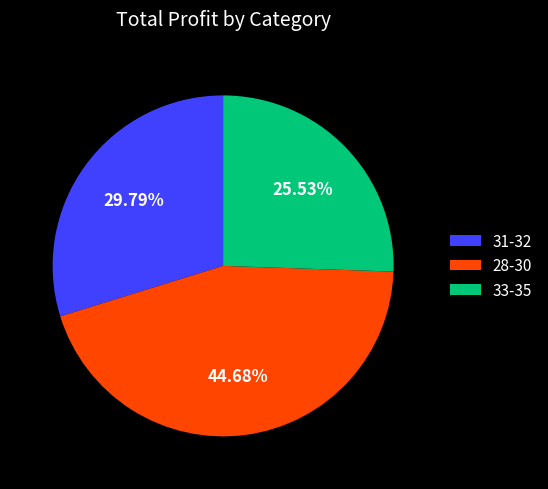

Does 33-35 account for over 50% of the chart?

No